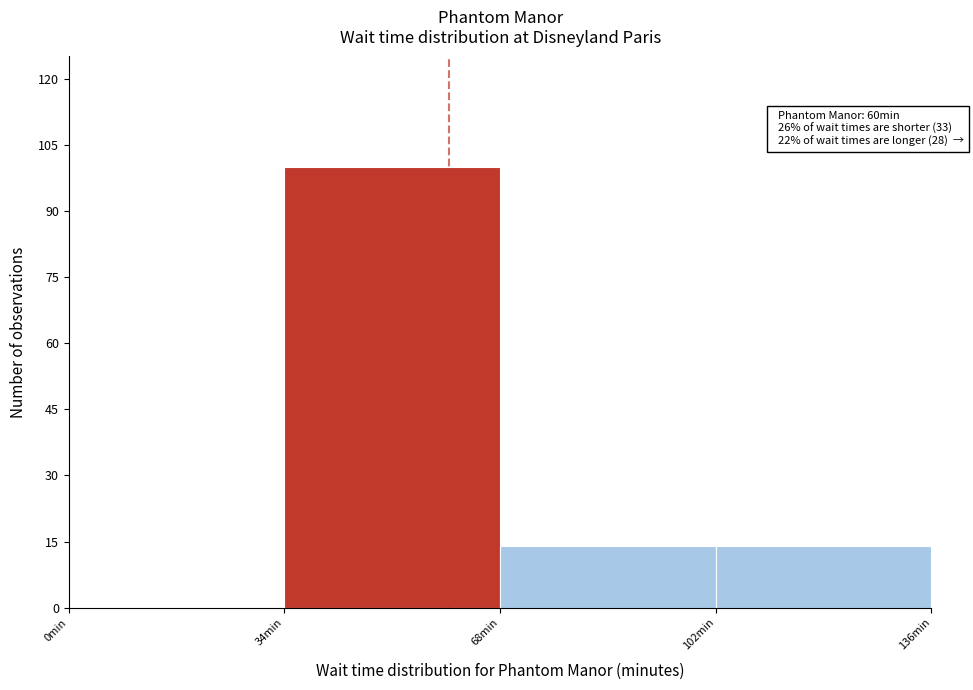

Which range on the x-axis has the tallest bar?

34 to 68